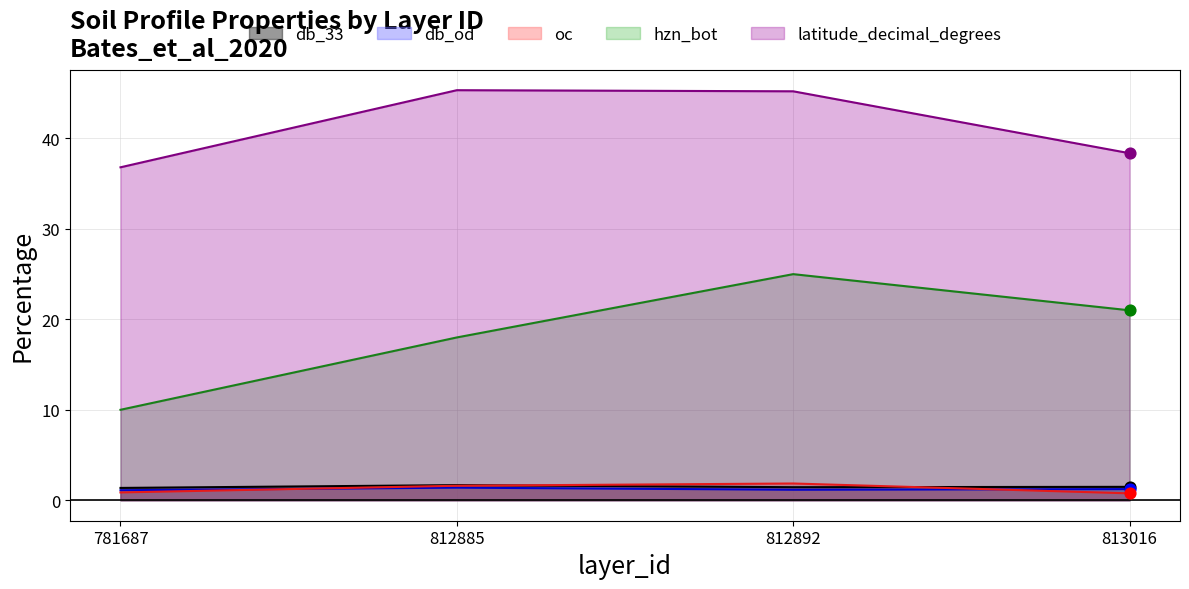

Which series contains the lowest Y value?

oc